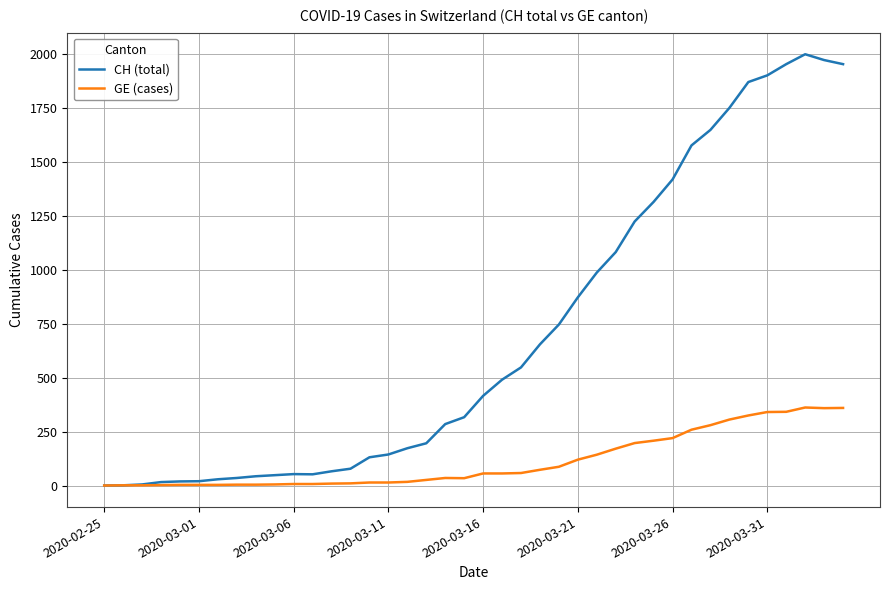

Rank the series by their average value, from lowest to highest.

GE (cases), CH (total)